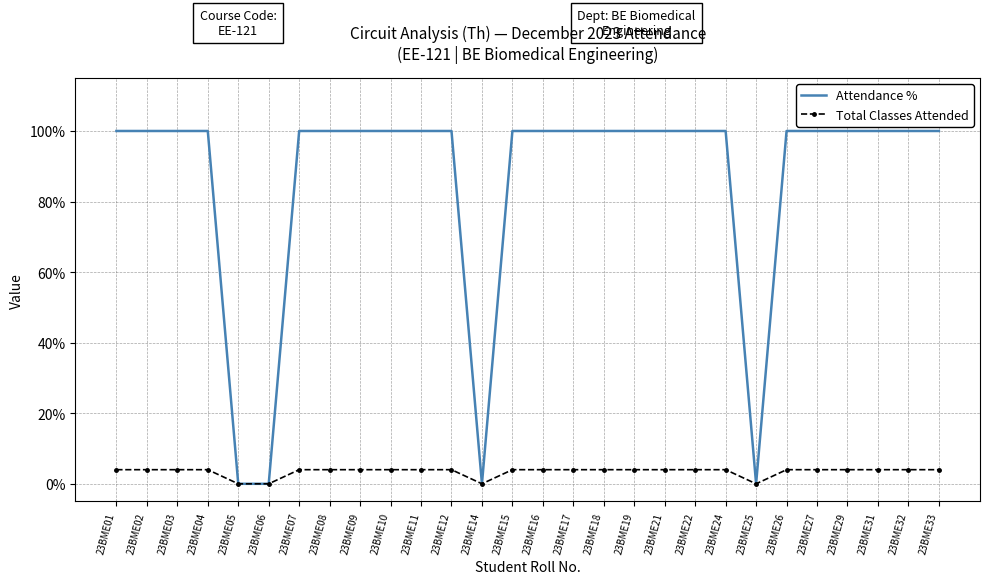

Rank the series by their average value, from highest to lowest.

Attendance %, Total Classes Attended